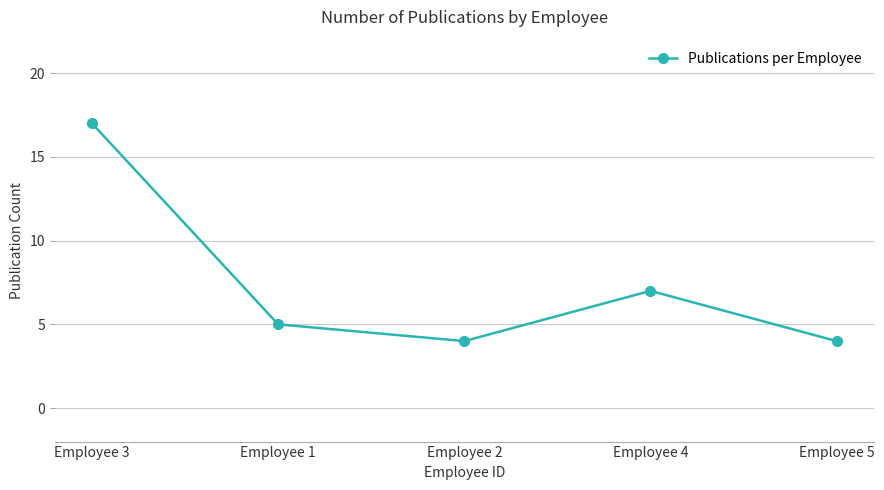

What is the change in value from Employee 2 to Employee 4?

+3